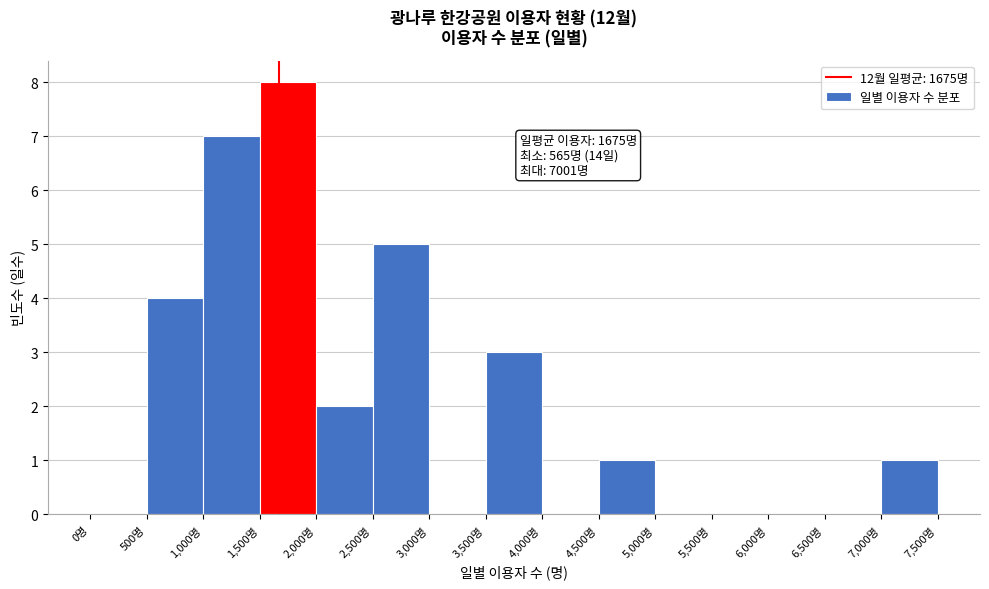

Which range on the x-axis has the tallest bar?

1500 to 2000